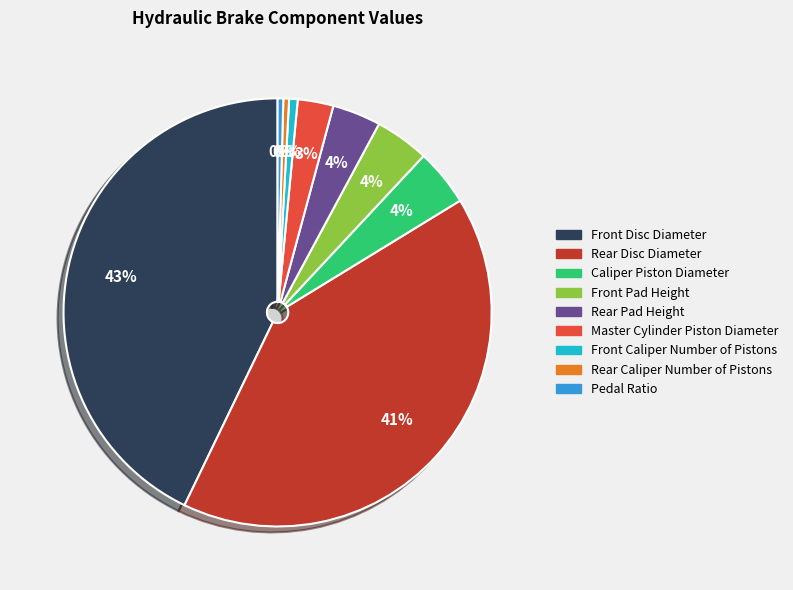

How many segments does this pie chart have?

9